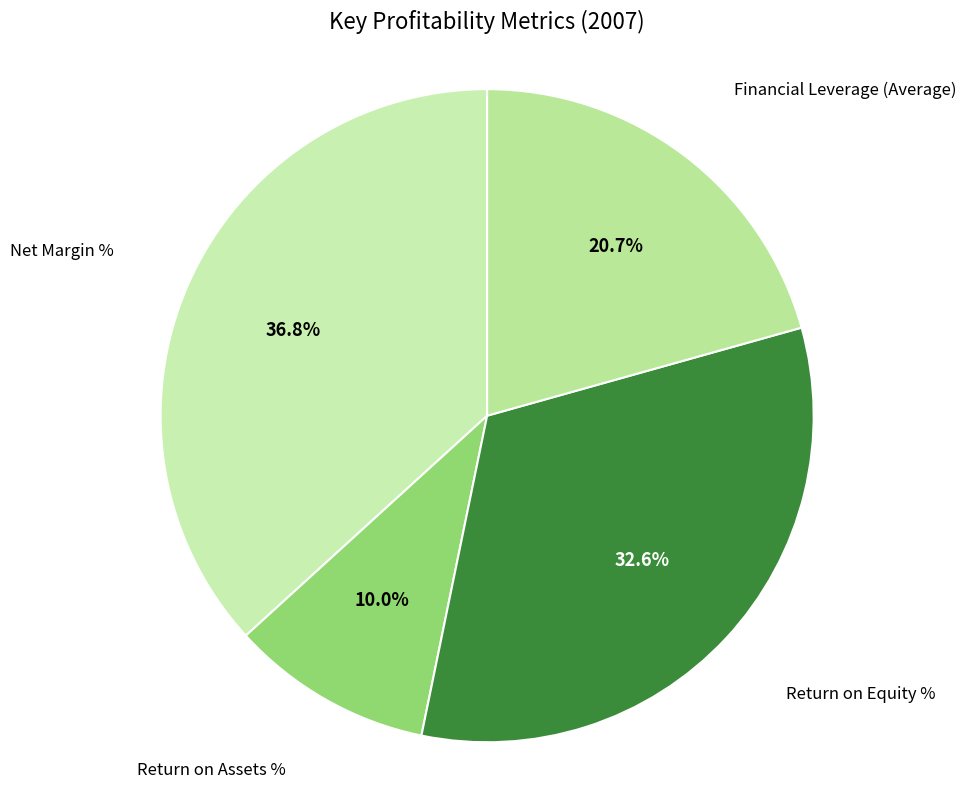

Which category has the smallest portion of the pie?

Return on Assets %